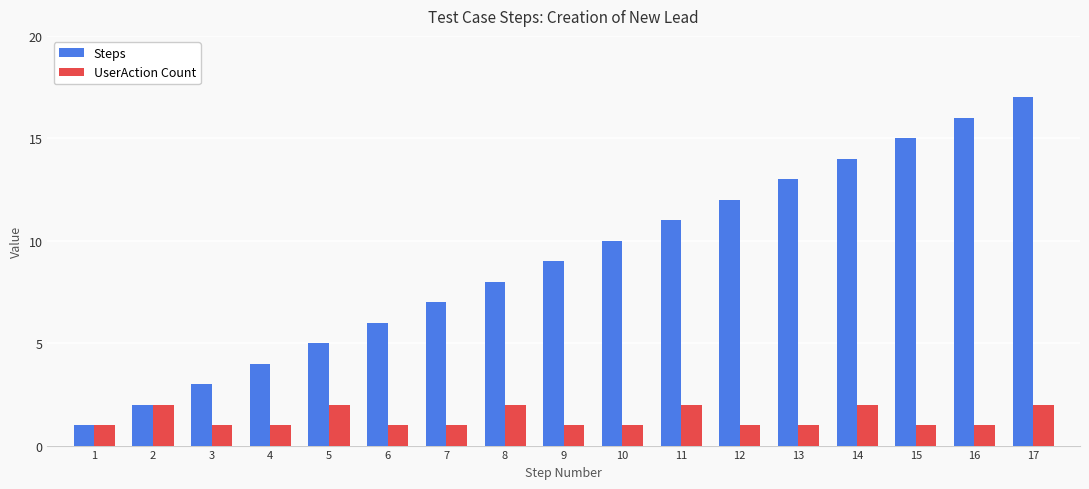

Which series changed the most between 12 and 14?

Steps